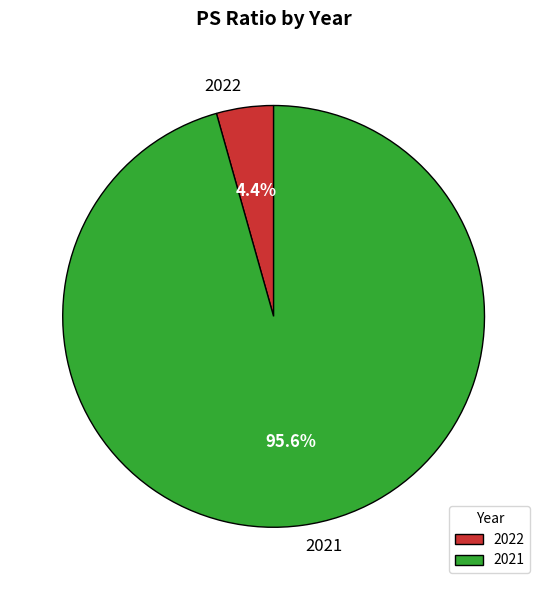

To the nearest percent, what percentage of the pie is 2021?

96%